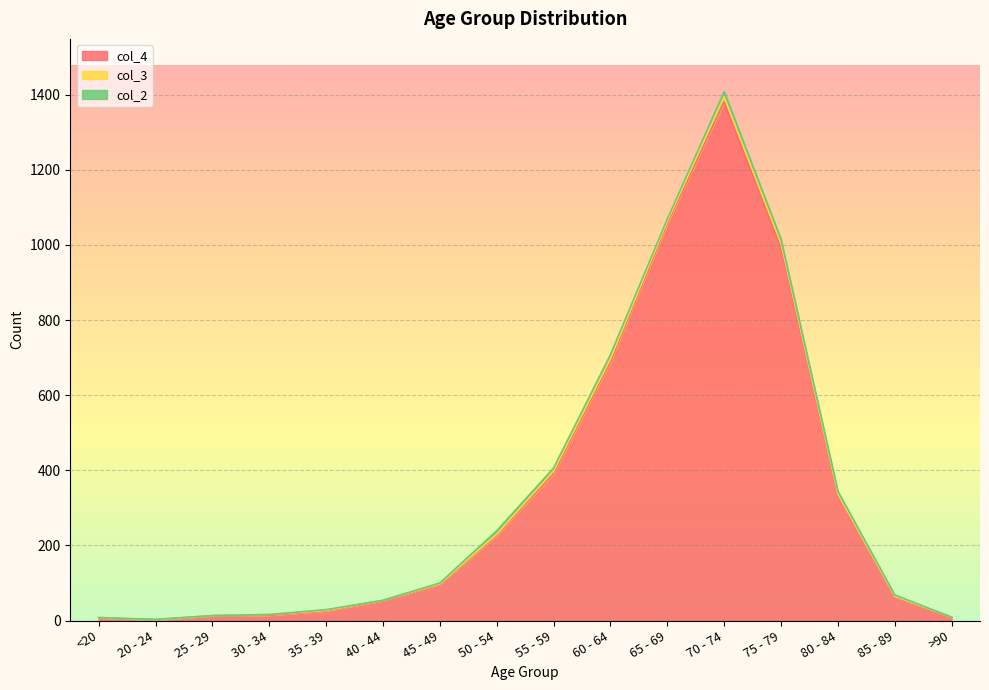

Where does the col_2 series first go above 3?

50 - 54